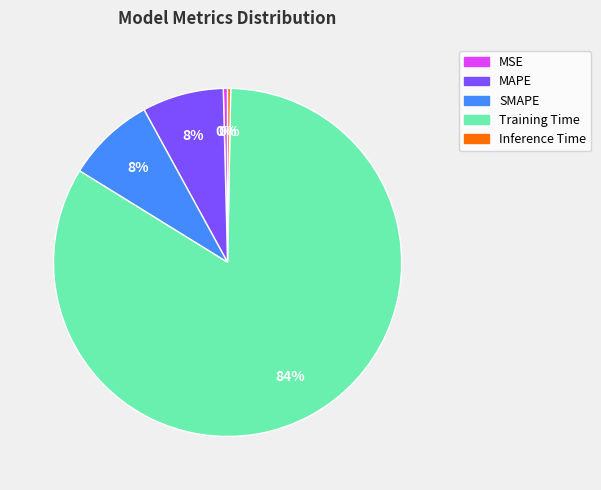

Count the number of slices in the pie.

5